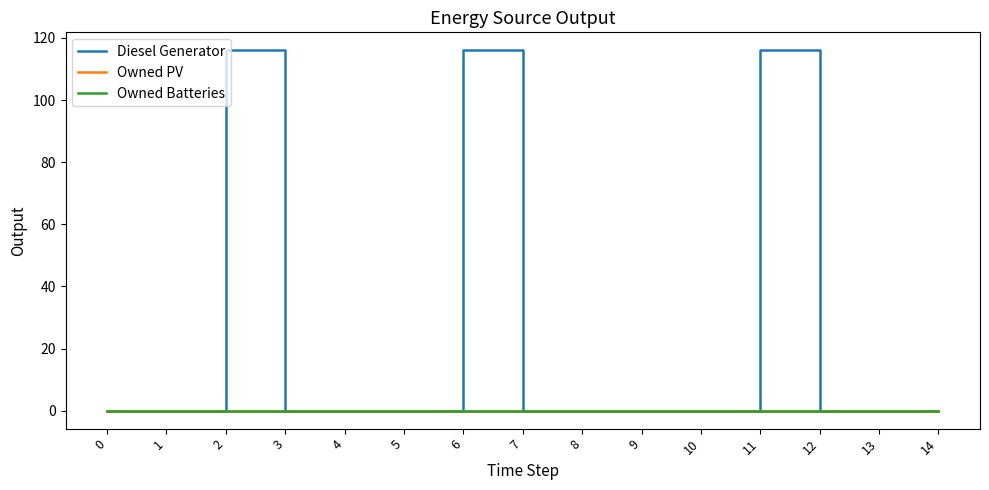

Reading left to right, what are all the values shown in this chart?

Diesel Generator: 0=0	1=0	2=116	3=0	4=0	5=0	6=116	7=0	8=0	9=0	10=0	11=116	12=0	13=0	14=0
Owned PV: 0=0	1=0	2=0	3=0	4=0	5=0	6=0	7=0	8=0	9=0	10=0	11=0	12=0	13=0	14=0
Owned Batteries: 0=0	1=0	2=0	3=0	4=0	5=0	6=0	7=0	8=0	9=0	10=0	11=0	12=0	13=0	14=0